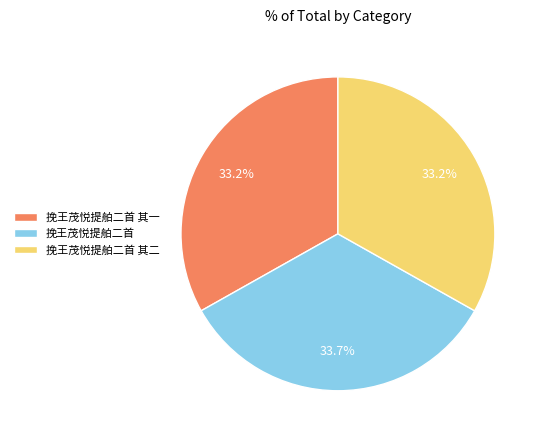

Count the number of slices in the pie.

3